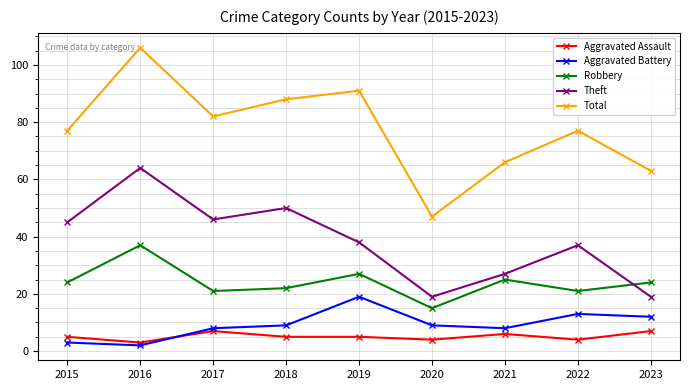

Is the value of Aggravated Assault at 2020 greater than the value of Total at 2016?

No